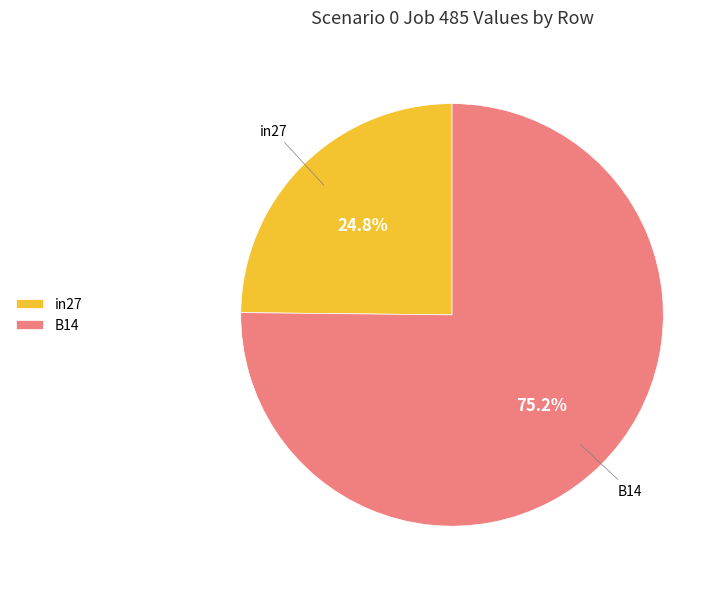

What is the largest slice in the pie chart?

B14